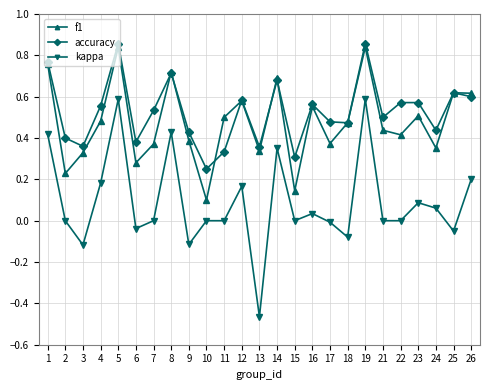

Where is the first local maximum for kappa?

5